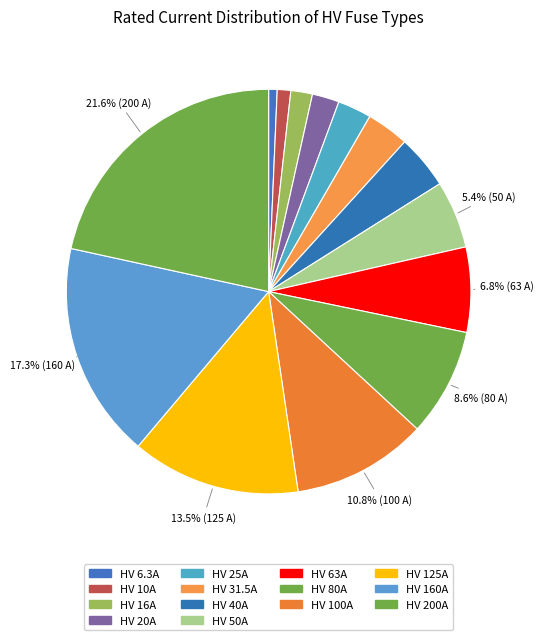

Is it true that HV 125A is 5% of the pie?

False